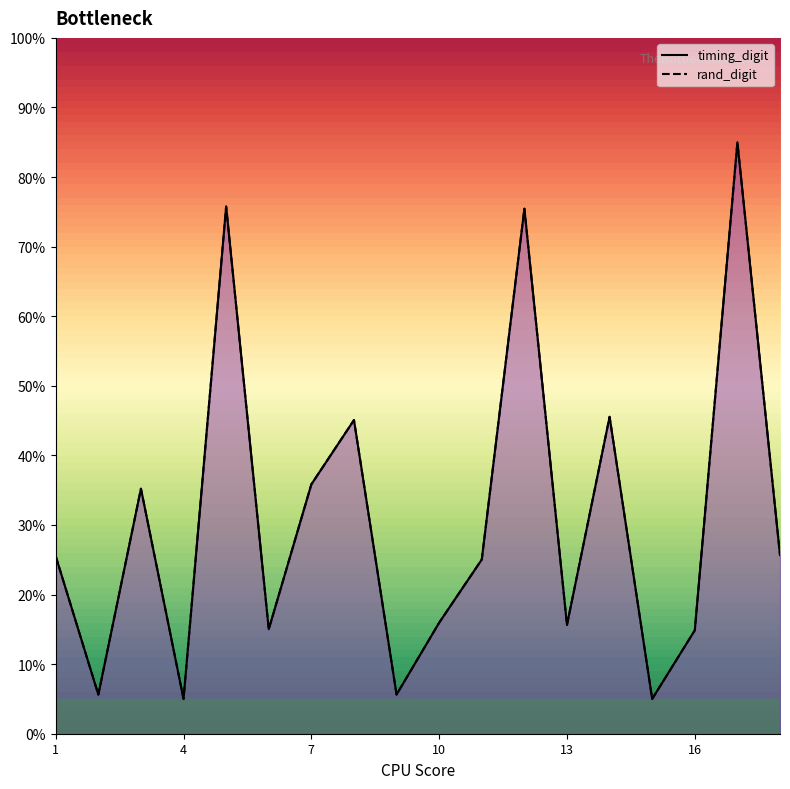

Reading left to right, what are all the values shown in this chart?

timing_digit: 1=0.3	2=0.1	3=0.4	4=0.1	5=0.8	6=0.2	7=0.4	8=0.5	9=0.1	10=0.2	11=0.3	12=0.8	13=0.2	14=0.5	15=0.1	16=0.1	17=0.9	18=0.3
rand_digit: 1=0.3	2=0.1	3=0.4	4=0.1	5=0.8	6=0.2	7=0.4	8=0.5	9=0.1	10=0.2	11=0.3	12=0.8	13=0.2	14=0.5	15=0.1	16=0.1	17=0.9	18=0.3